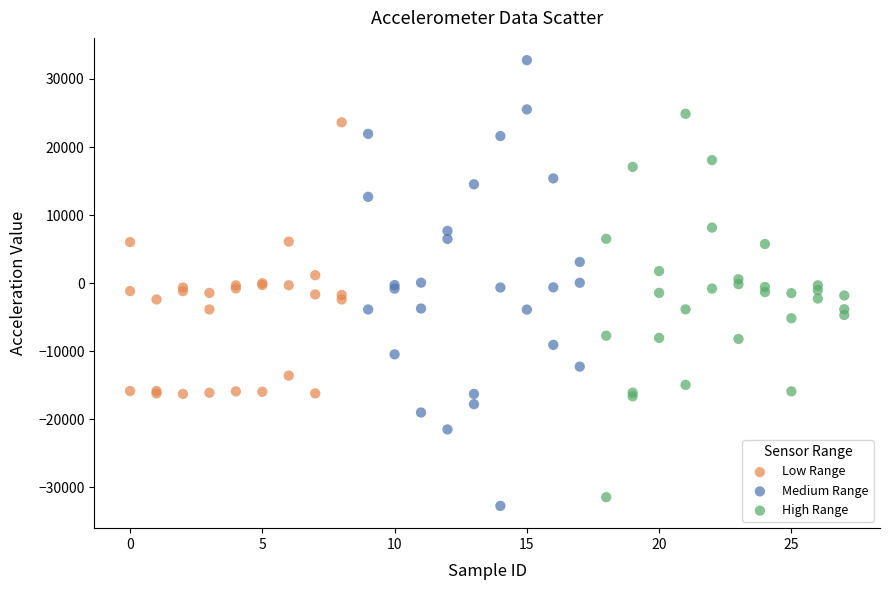

Which series reaches the maximum Y coordinate?

Medium Range